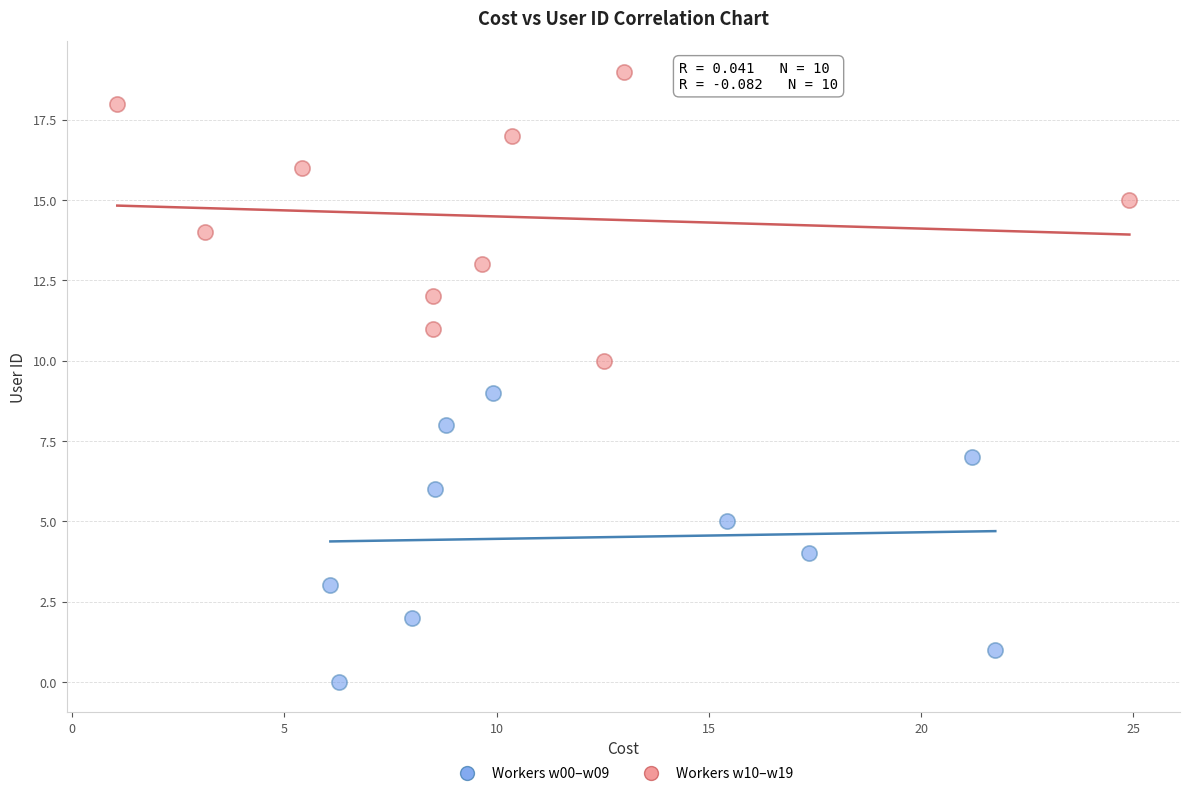

Which series contains the highest Y value?

Workers w10–w19